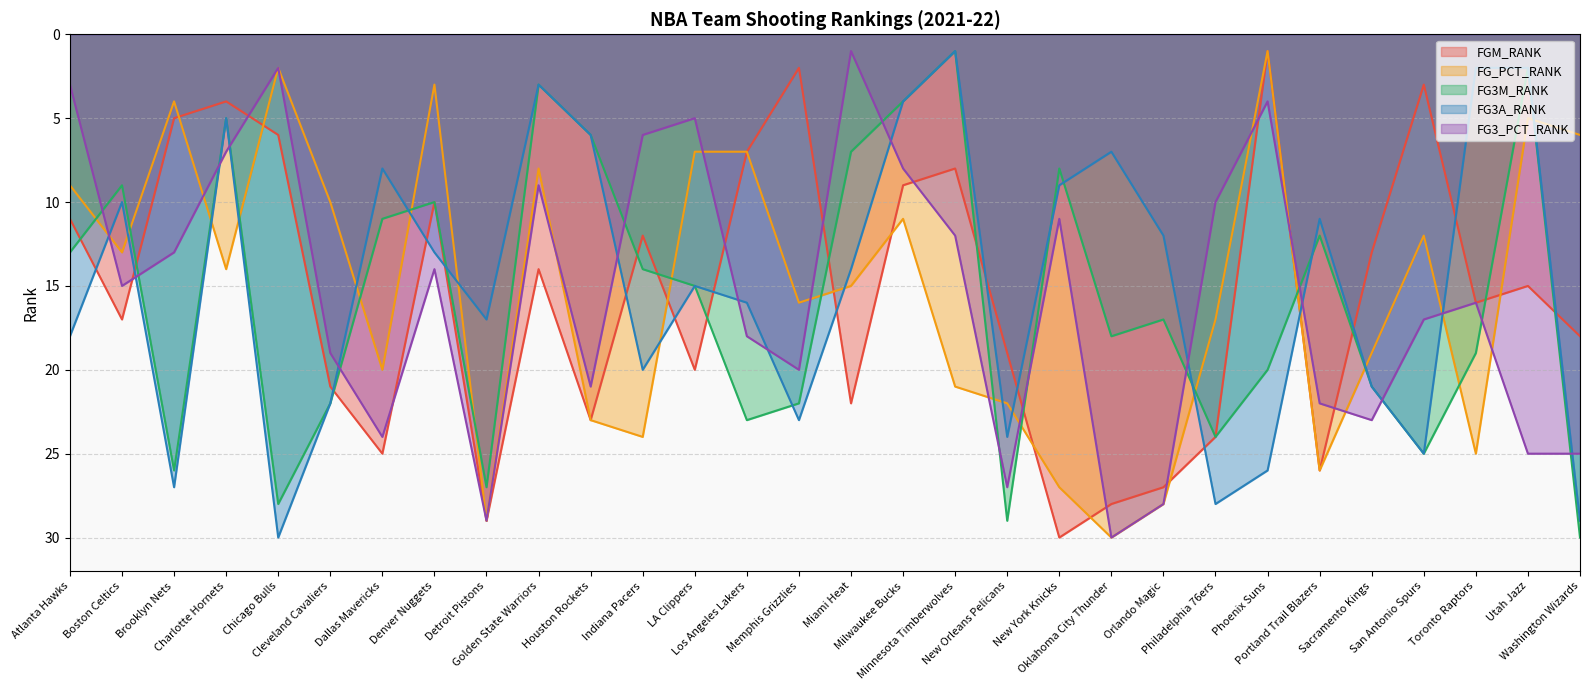

Reading left to right, extract all data points from this chart.

FGM_RANK: 11	17	5	4	6	21	25	10	29	14	23	12	20	7	2	22	9	8	19	30	28	27	24	1	26	13	3	16	15	18
FG_PCT_RANK: 9	13	4	14	2	10	20	3	29	8	23	24	7	7	16	15	11	21	22	27	30	28	17	1	26	19	12	25	5	6
FG3M_RANK: 13	9	26	5	28	22	11	10	27	3	6	14	15	23	22	7	4	1	29	8	18	17	24	20	12	21	25	19	2	30
FG3A_RANK: 18	10	27	5	30	22	8	13	17	3	6	20	15	16	23	14	4	1	24	9	7	12	28	26	11	21	25	2	2	29
FG3_PCT_RANK: 3	15	13	7	2	19	24	14	29	9	21	6	5	18	20	1	8	12	27	11	30	28	10	4	22	23	17	16	25	25